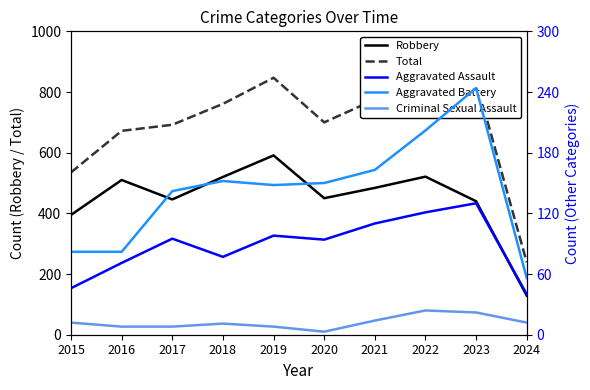

What is the value of the Robbery point at the 5th from the left?

591